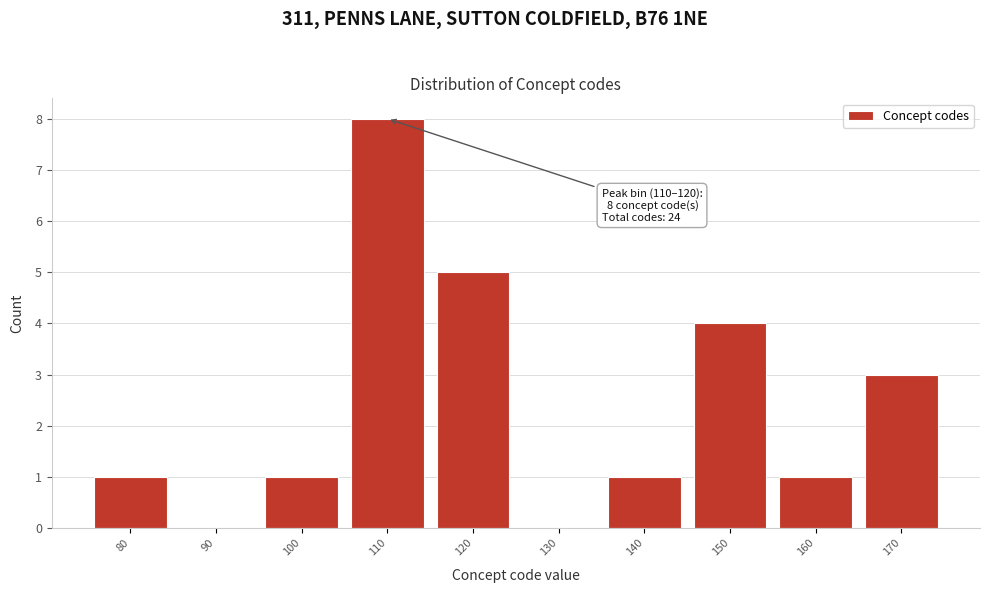

Reading left to right, extract all data points from this chart.

80=1	90=0	100=1	110=8	120=5	130=0	140=1	150=4	160=1	170=3